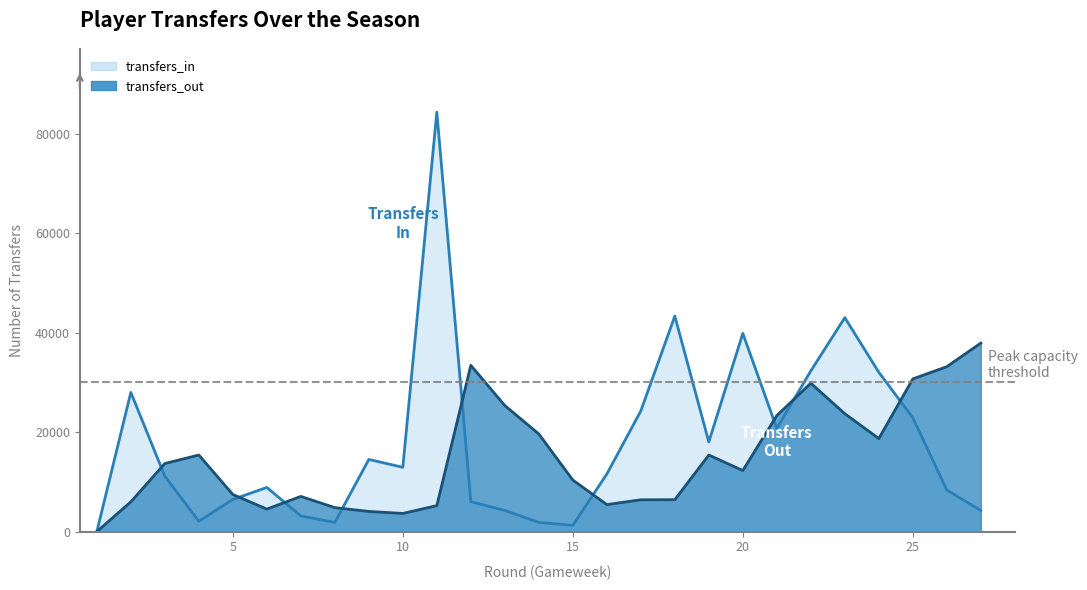

Rank the series at 19 from highest to lowest value.

transfers_in, transfers_out